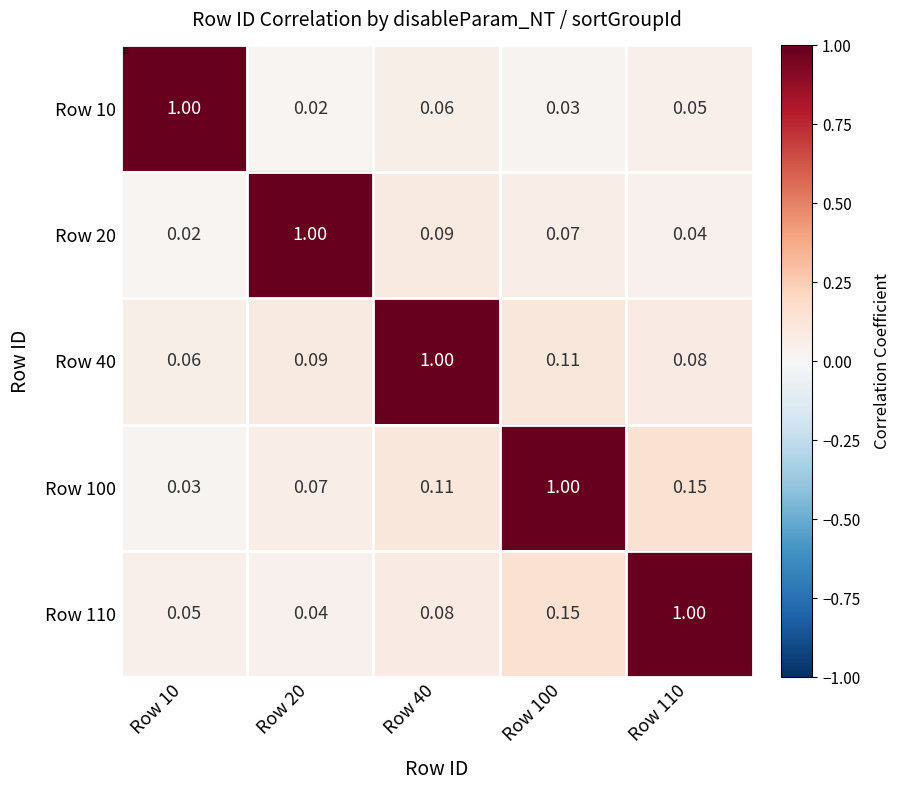

Is the value of Row 100 at Row 100 greater than the value of Row 40 at Row 110?

Yes